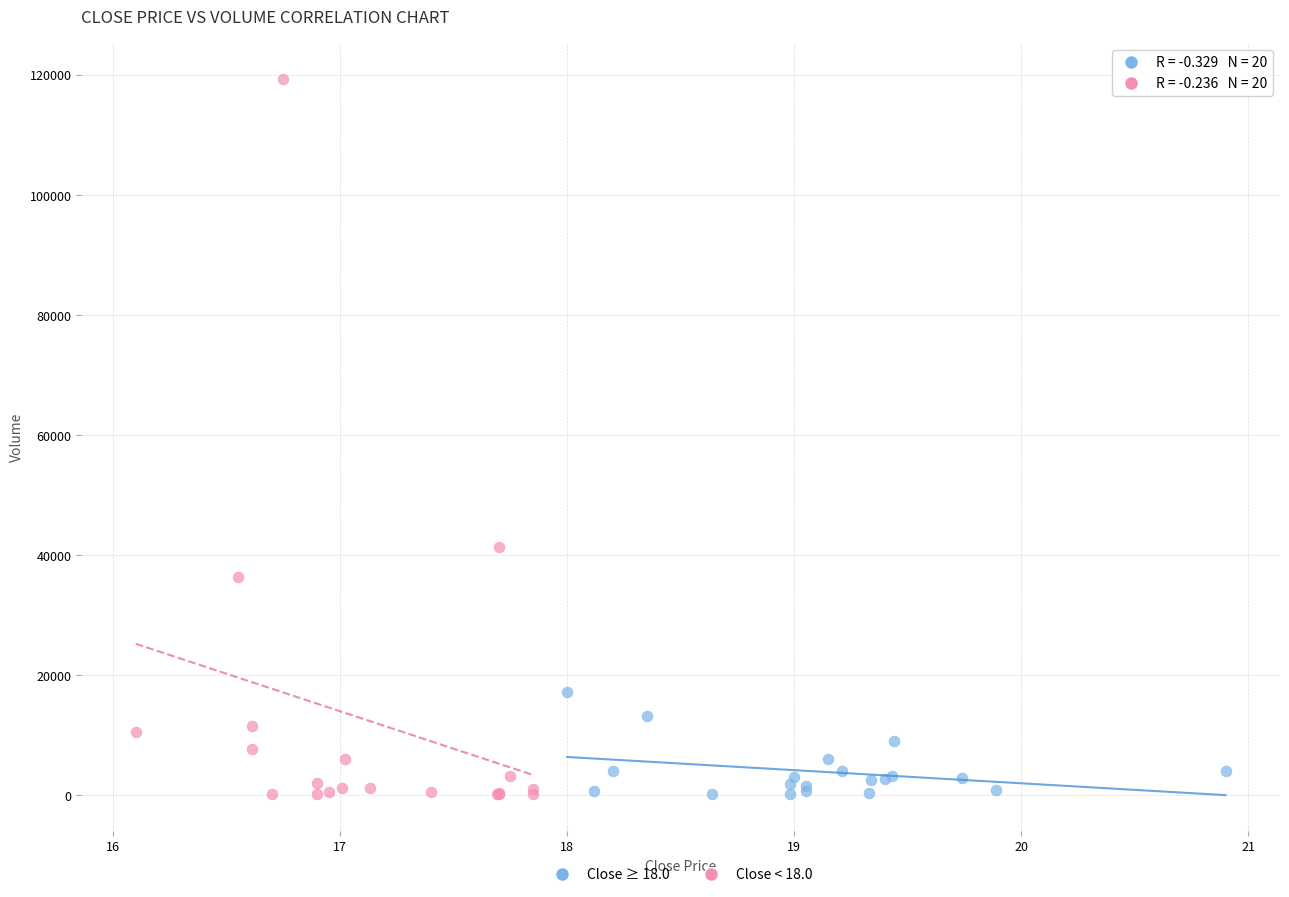

Which series contains the highest Y value?

Close < 18.0